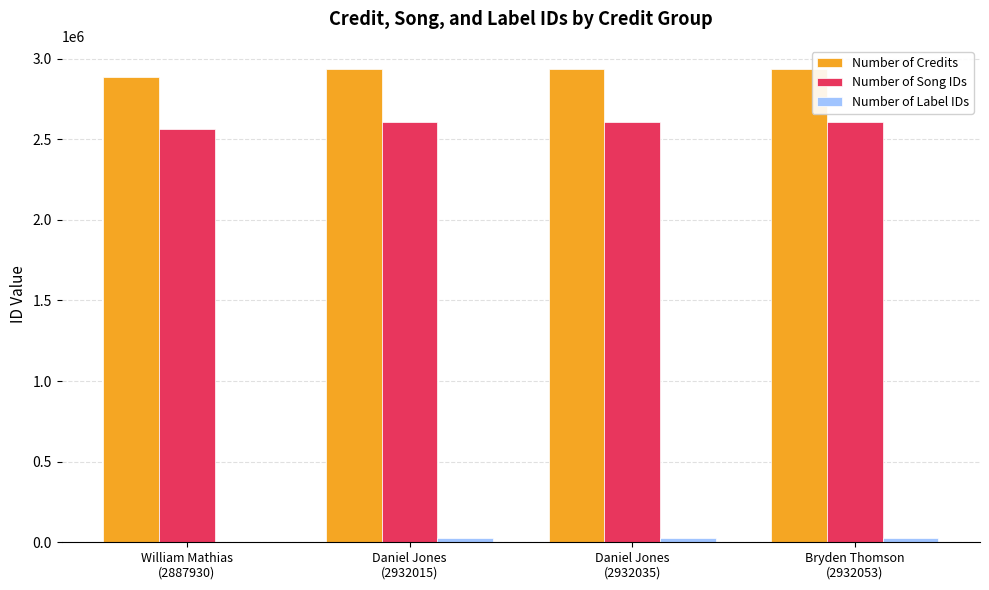

The Number of Credits series shows 3929669 at Daniel Jones
(2932015). True or false?

False